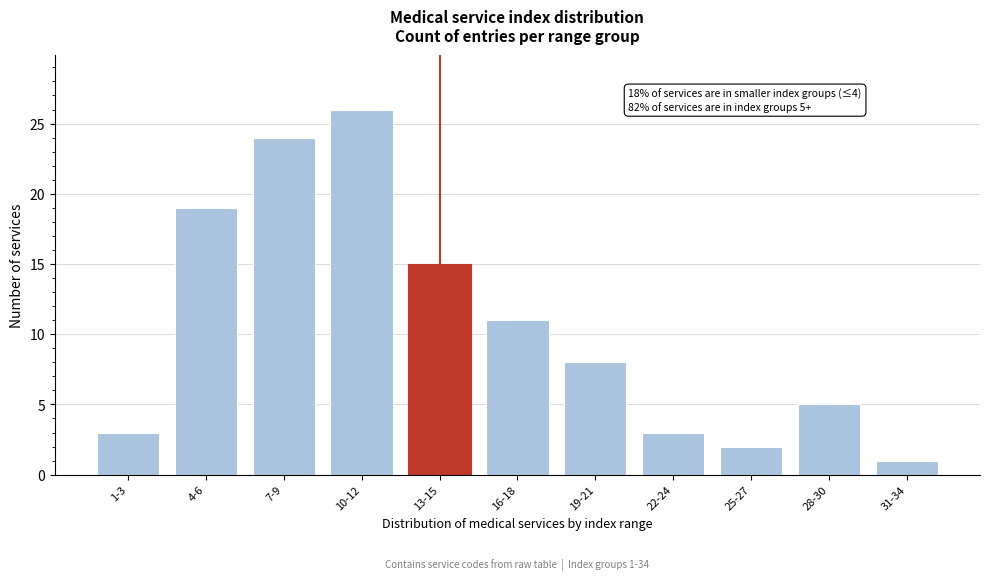

Reading left to right, list all the values displayed in this chart.

1-3=3	4-6=19	7-9=24	10-12=26	13-15=15	16-18=11	19-21=8	22-24=3	25-27=2	28-30=5	31-34=1